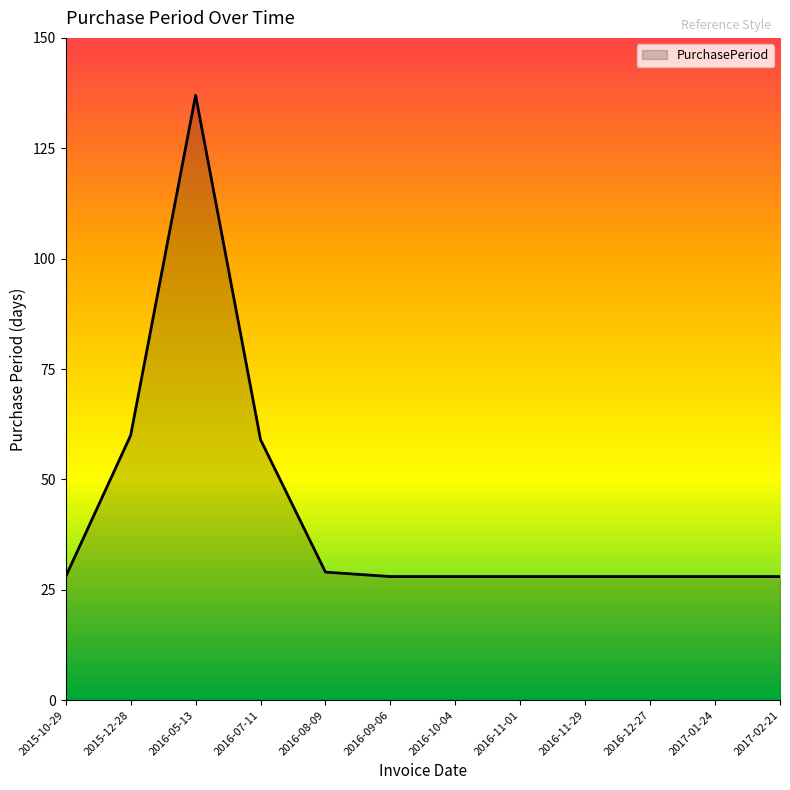

What is the change in value from 2015-10-29 to 2016-05-13?

+109